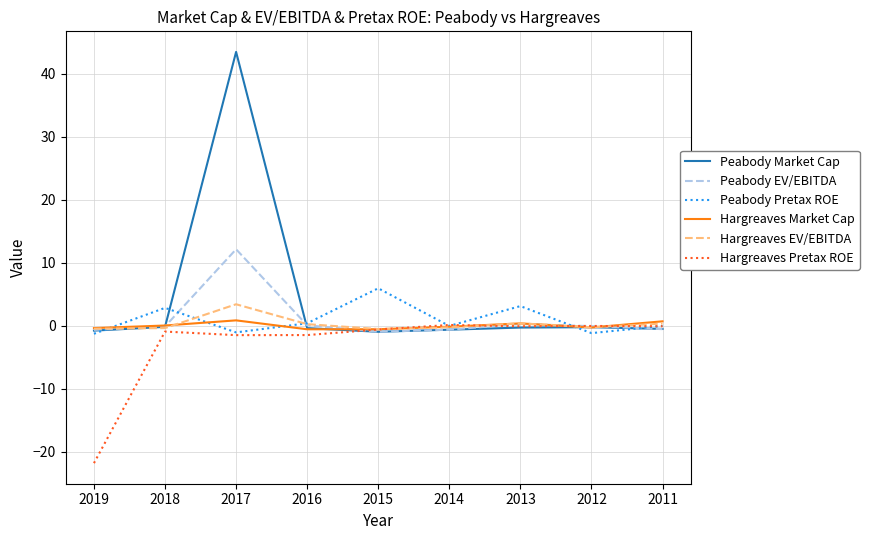

Which series has the largest range (max minus min)?

Peabody Market Cap